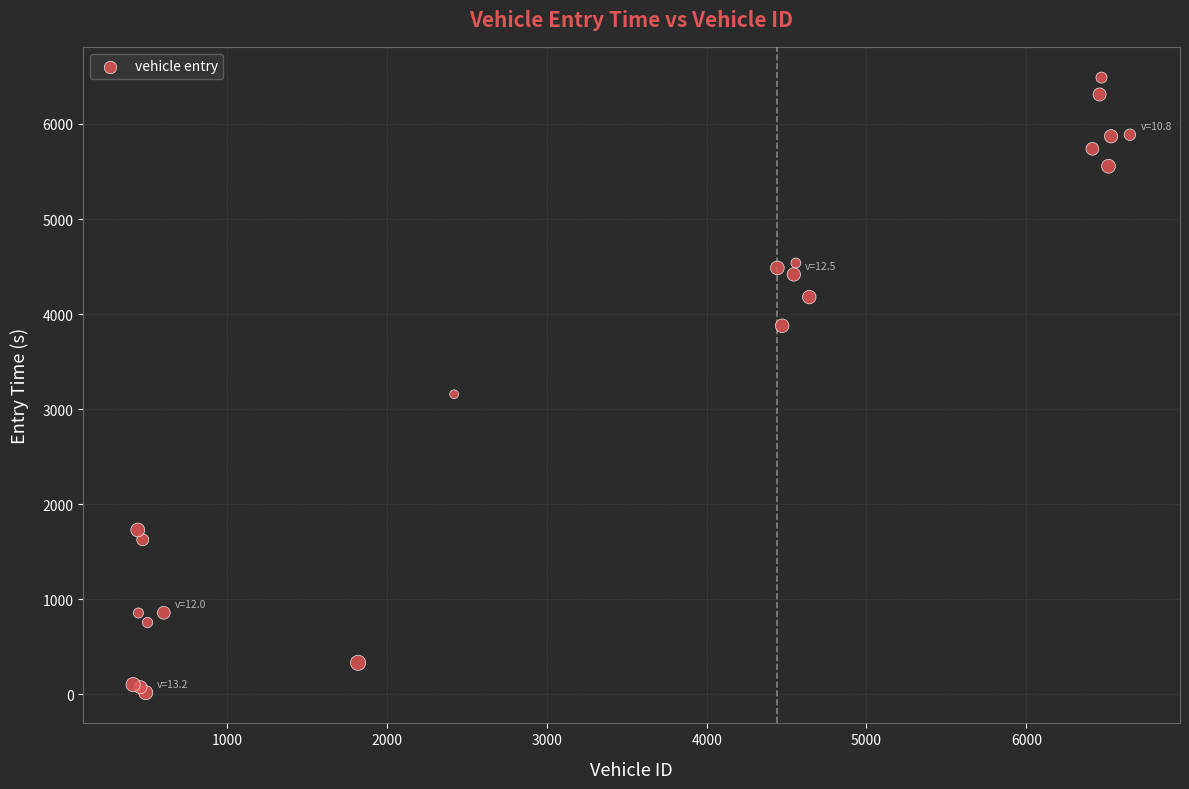

What Y value in the scatter plot is closest to 3253?

3157.2